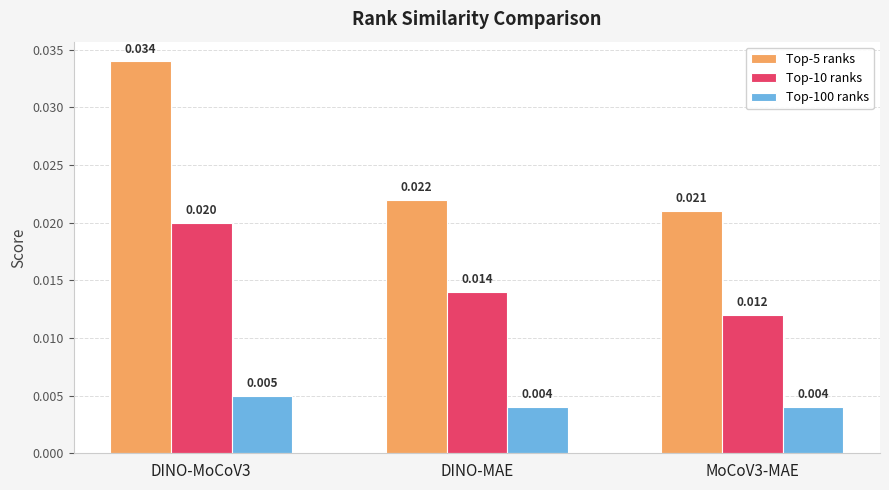

True or false: Top-10 ranks has a value of 0.0 at MoCoV3-MAE.

False